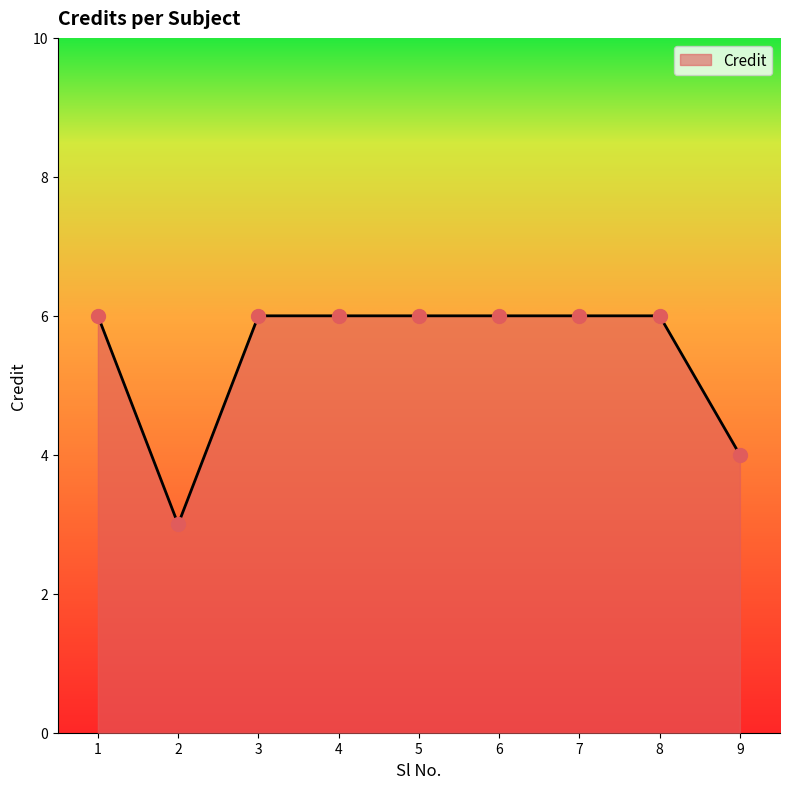

Approximately how many times larger is the value at 1 compared to 3?

1.0